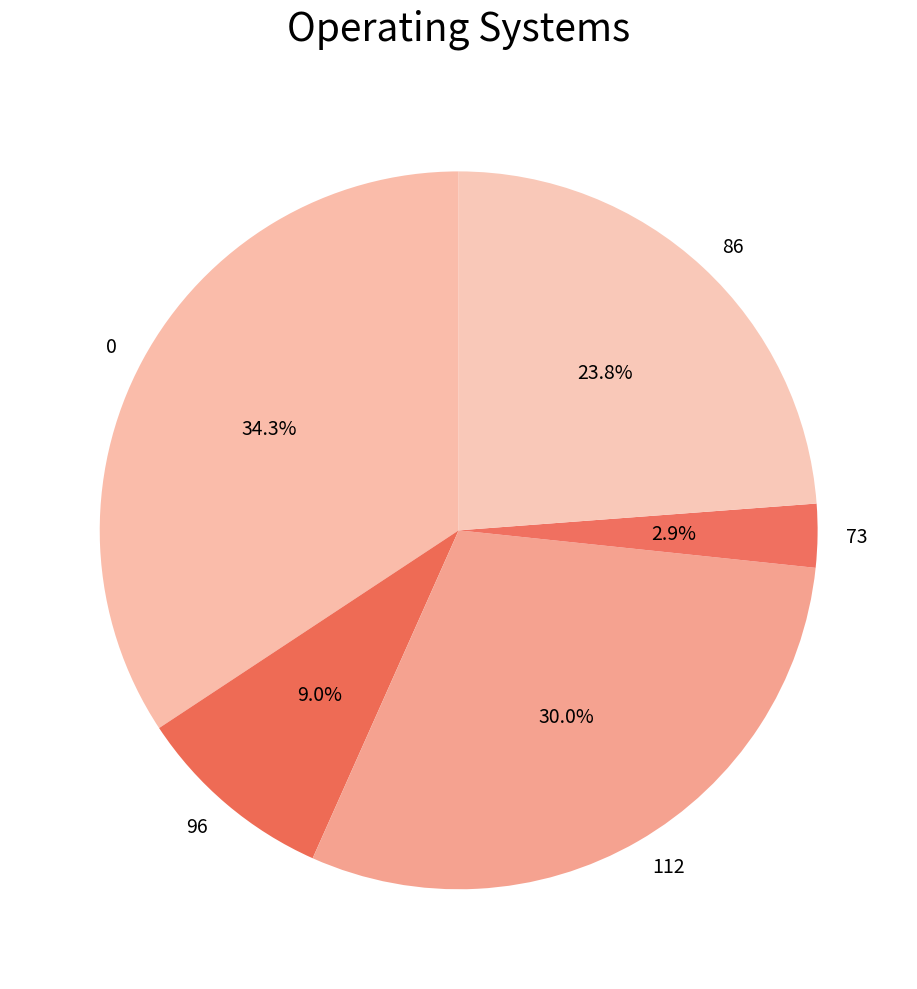

How much of the chart is everything except 86?

76.2%